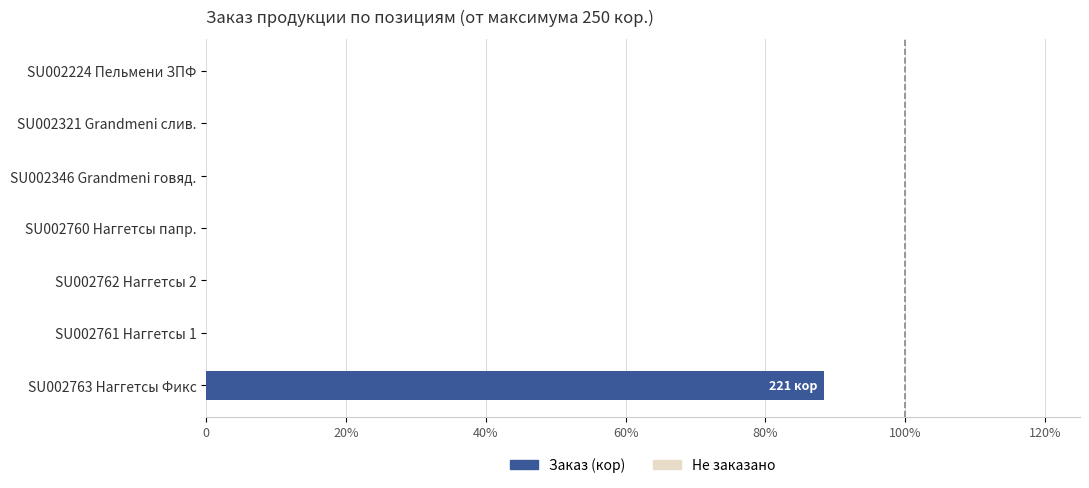

Are the bars horizontal?

Yes